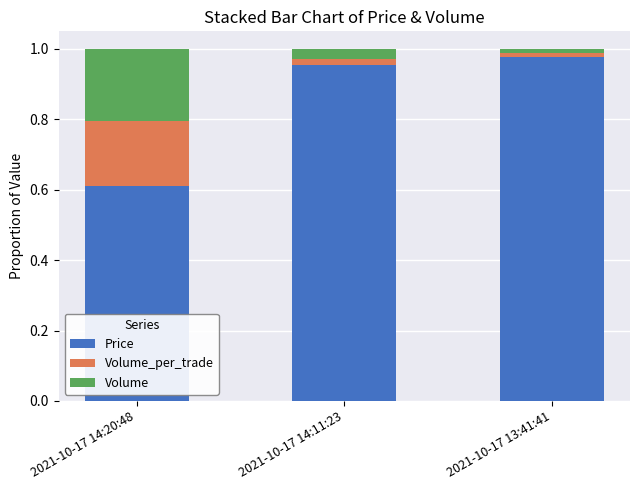

At which label does Price reach its peak?

2021-10-17 13:41:41